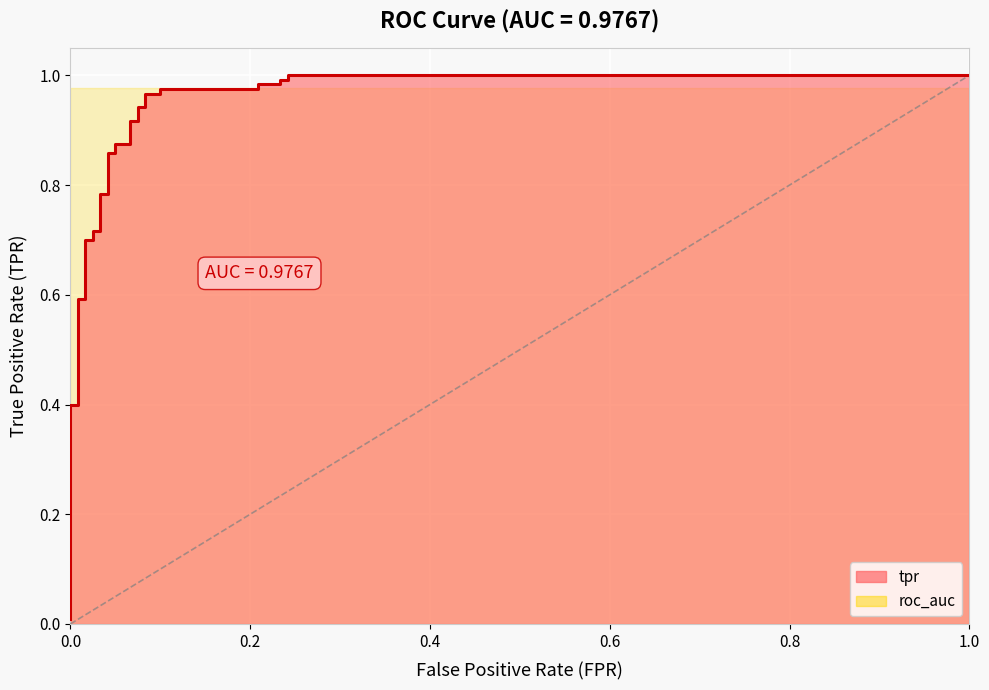

What position from the left is fpr?

1